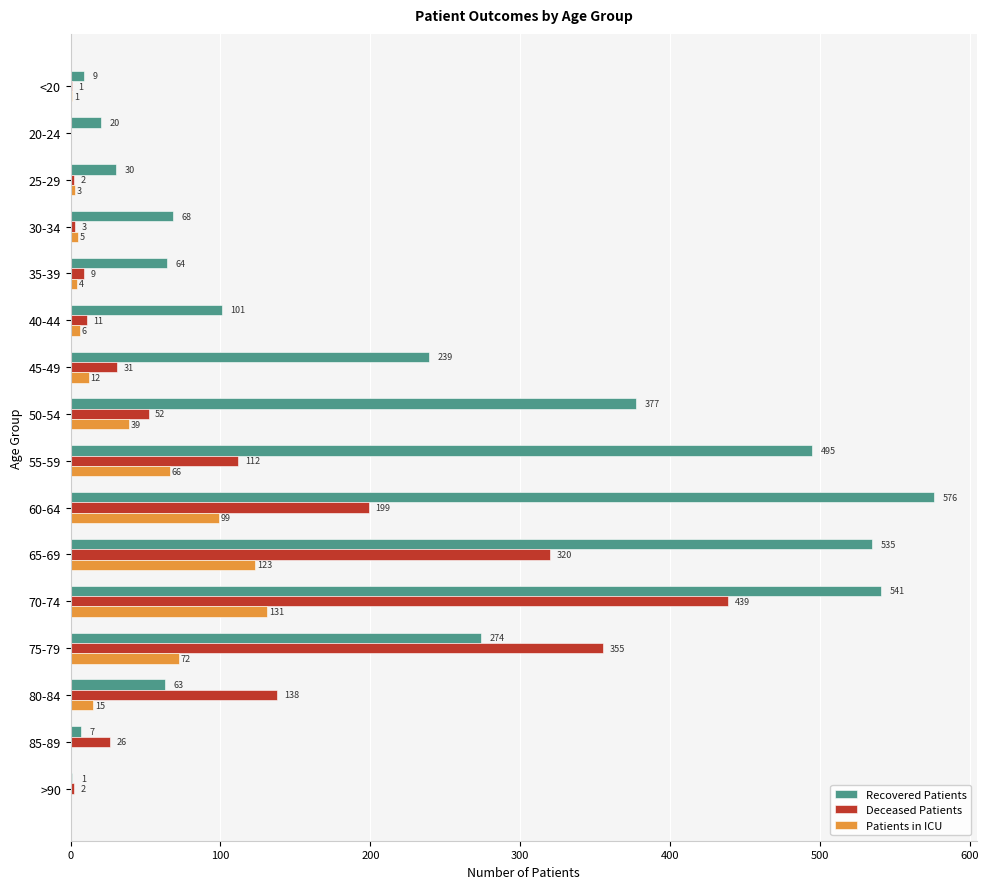

Which series has the largest range (max minus min)?

Recovered Patients